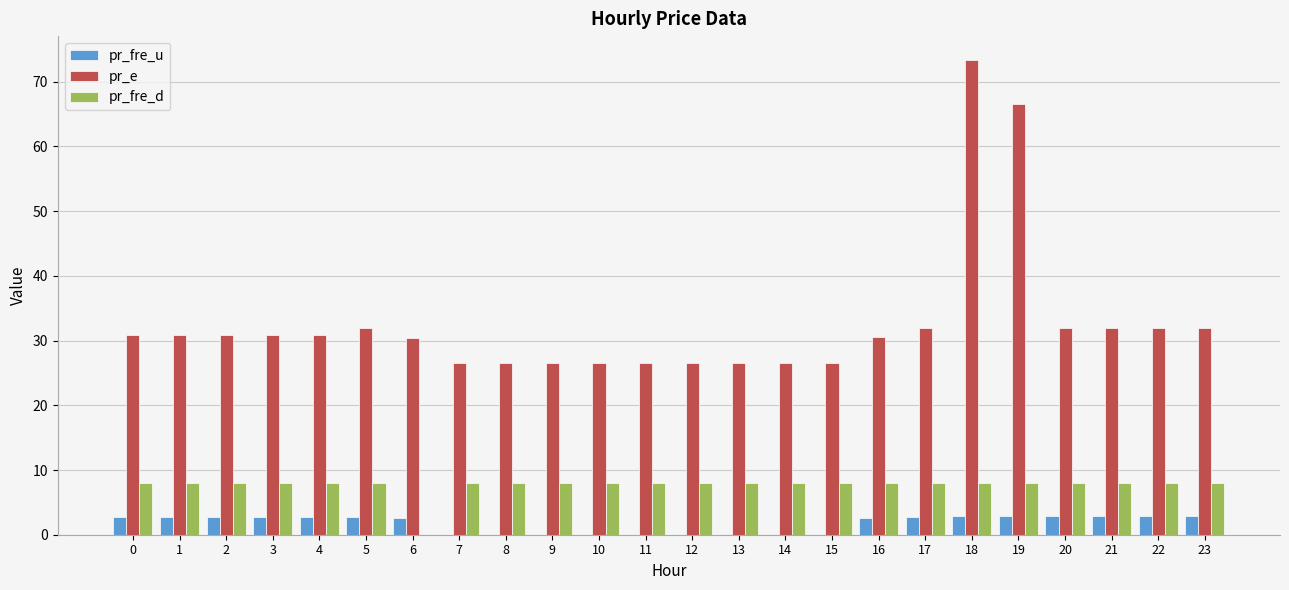

True or false: pr_fre_d has a value of 8.0 at 17.

True